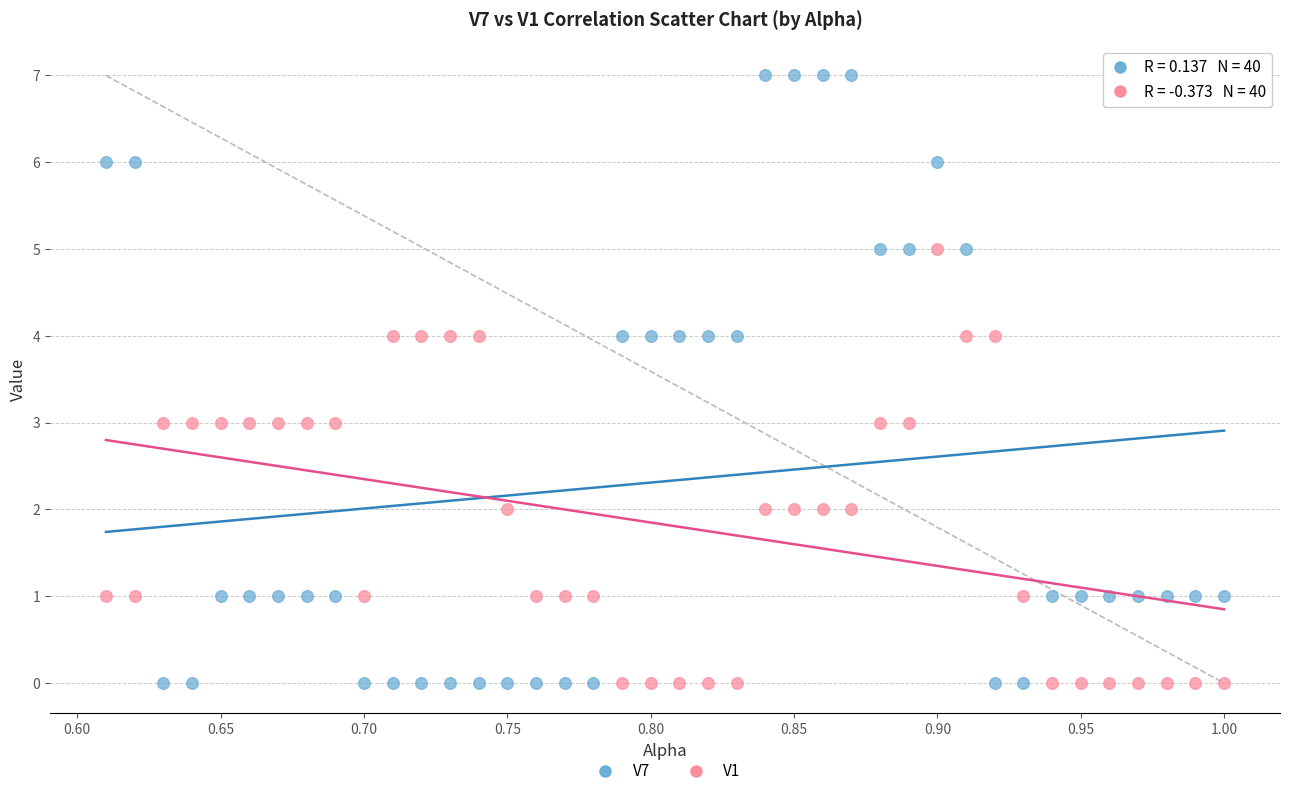

Across all data points, what is the range of Y values (max minus min)?

7